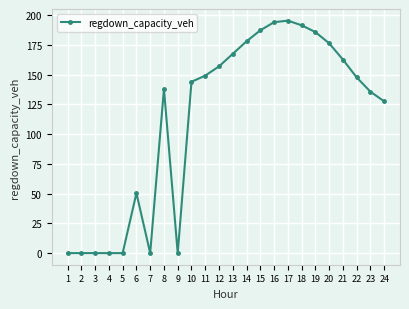

How many data points are less than 147?

12